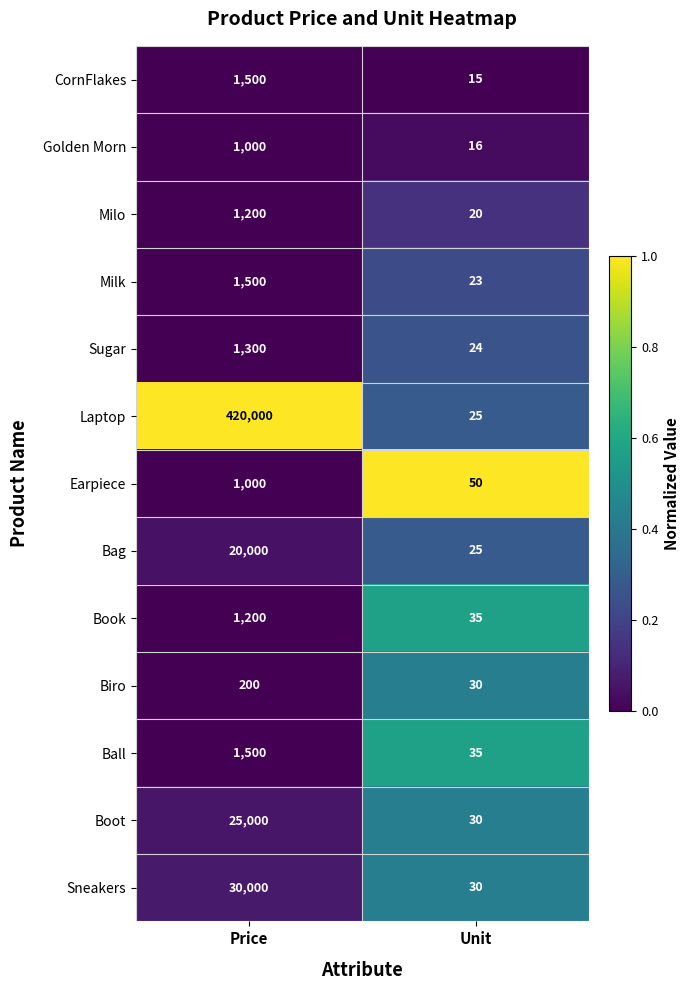

What is the sum of the Milk values at Unit and Price?

1523